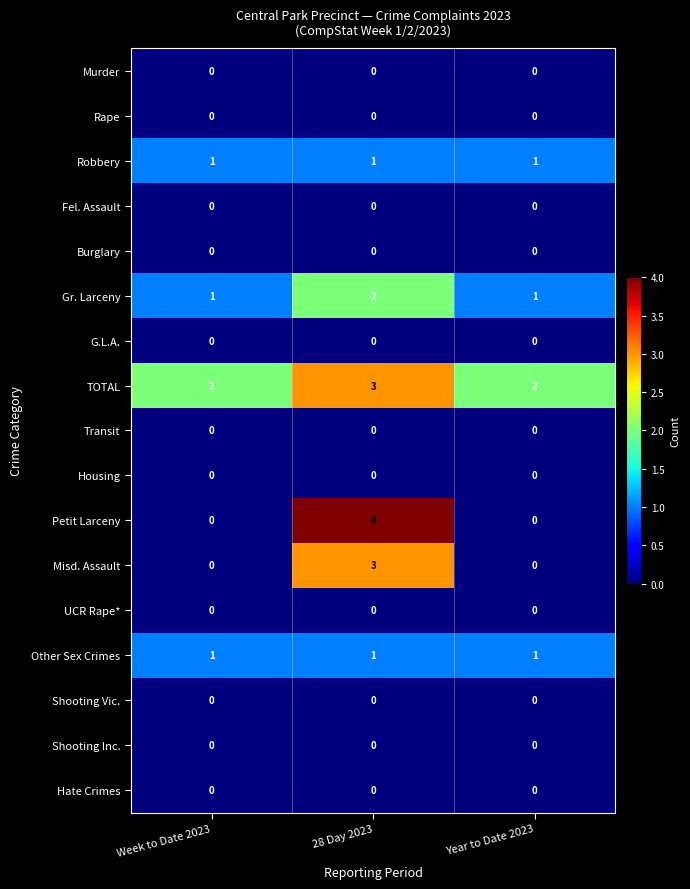

How many categories are shown in the chart?

3